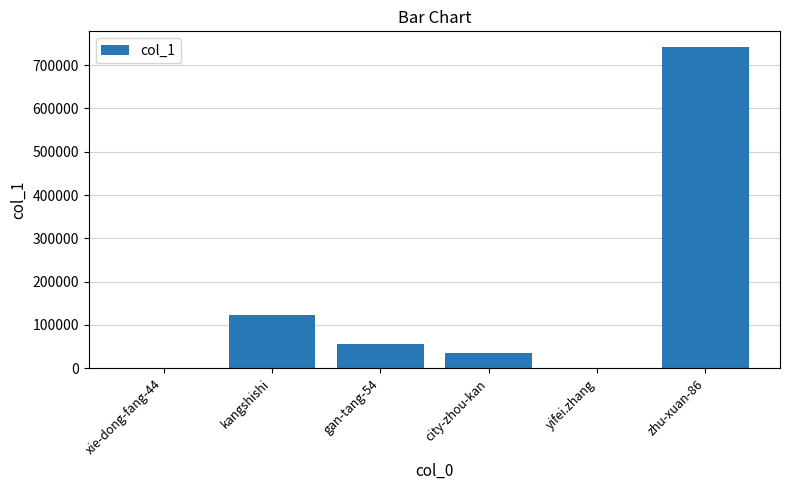

Where does the data first go above 56067?

kangshishi